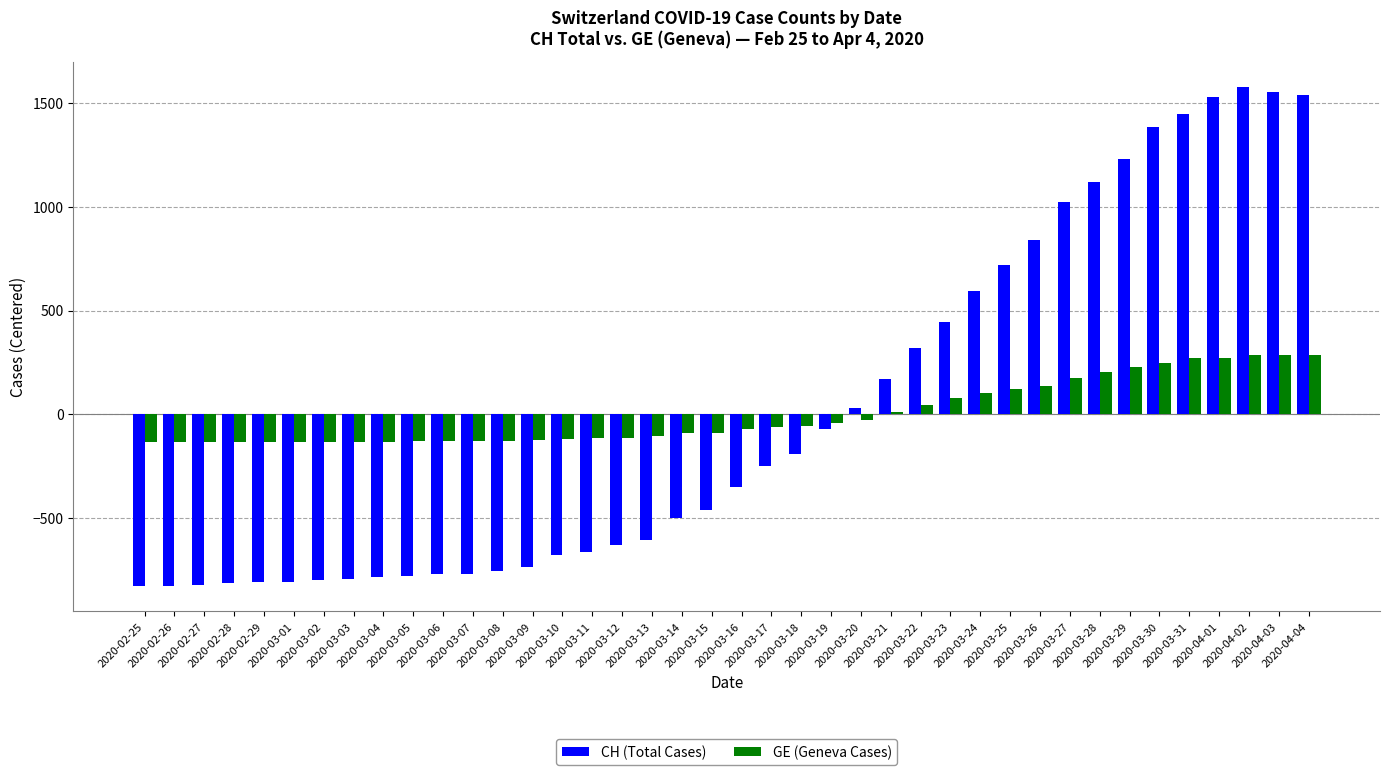

What is the total value across all series at 2020-03-07?

-900.7